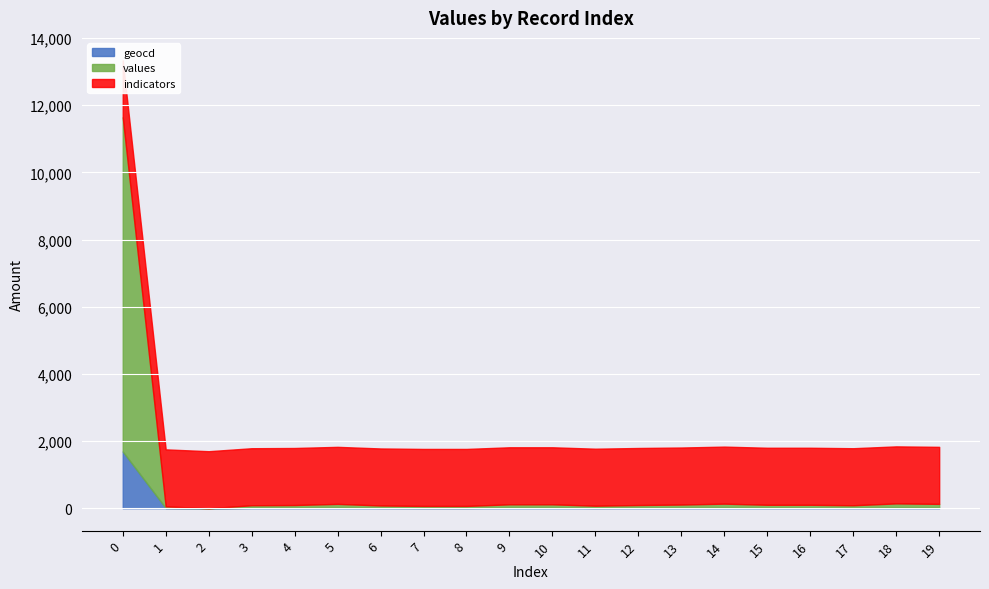

In values, how many points are higher than both neighbors (excluding endpoints)?

3